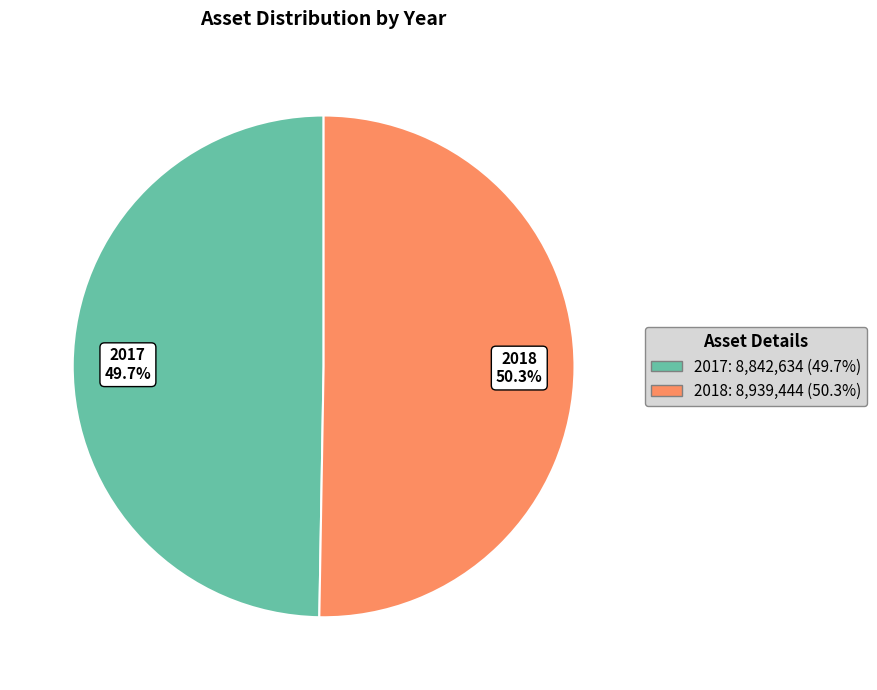

How many segments does this pie chart have?

2